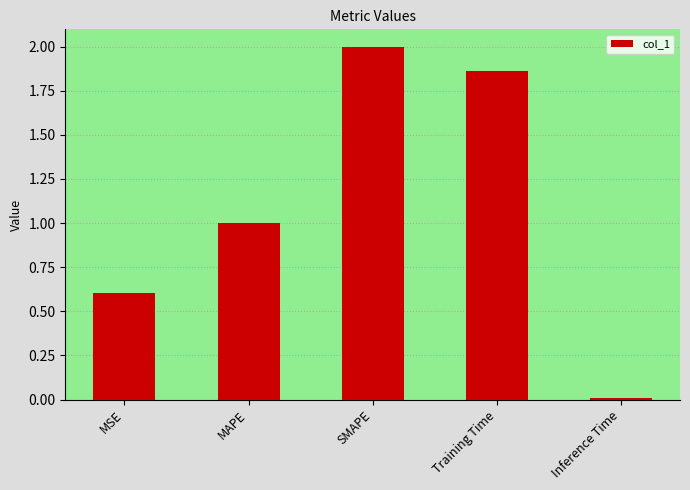

What is the label of the 4th bar from the right?

MAPE